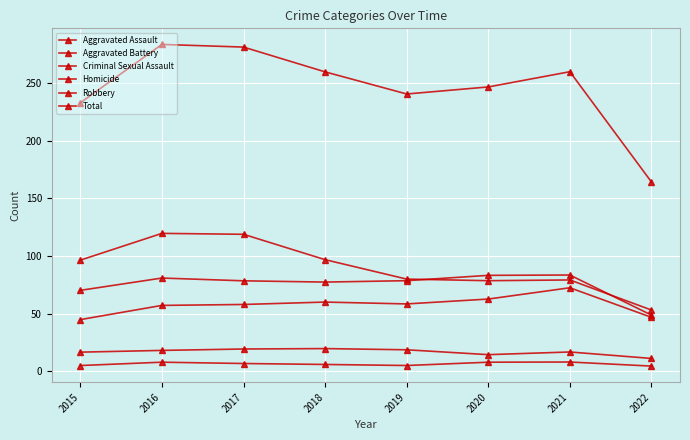

True or false: Homicide has more than 0 points higher than both neighbors.

True